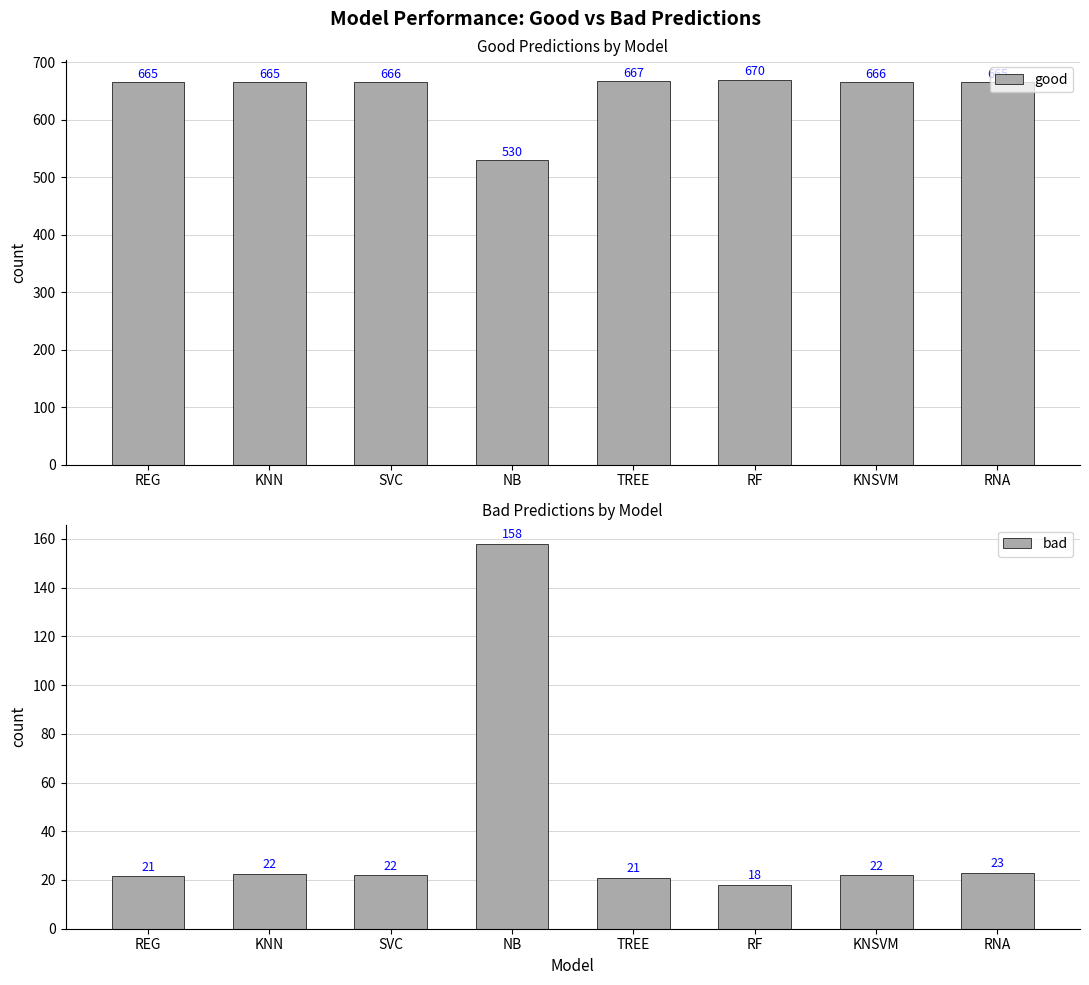

Is it true that good equals 666.0 at KNSVM?

True